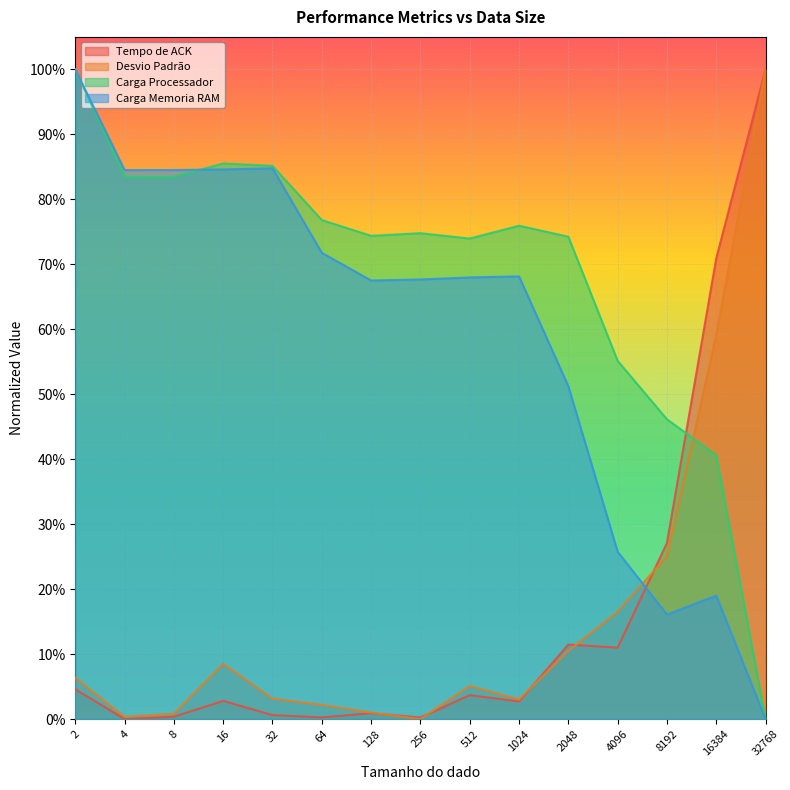

How many intersections are there between Carga Processador and Desvio Padrão?

1